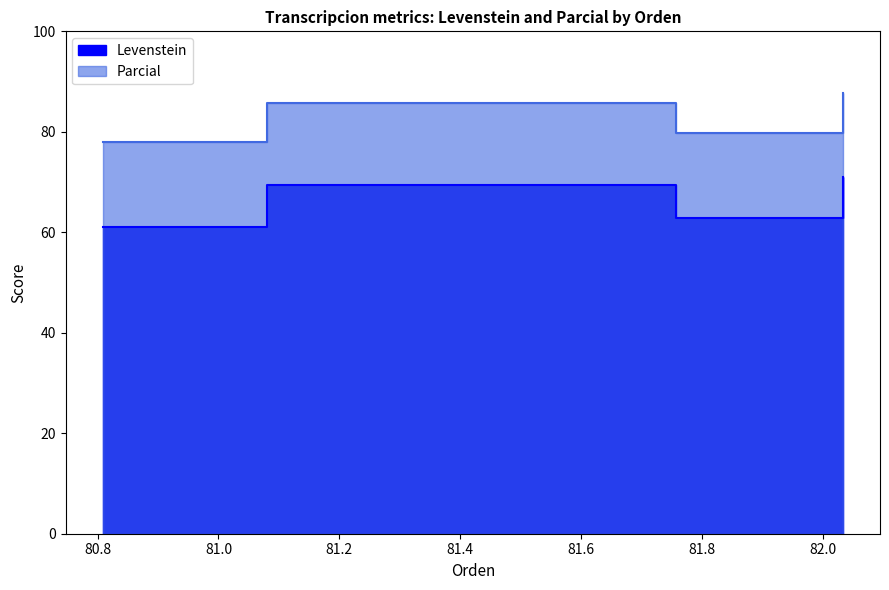

The value of Levenstein at Dialectal_normalizada is 22.4. True or false?

False